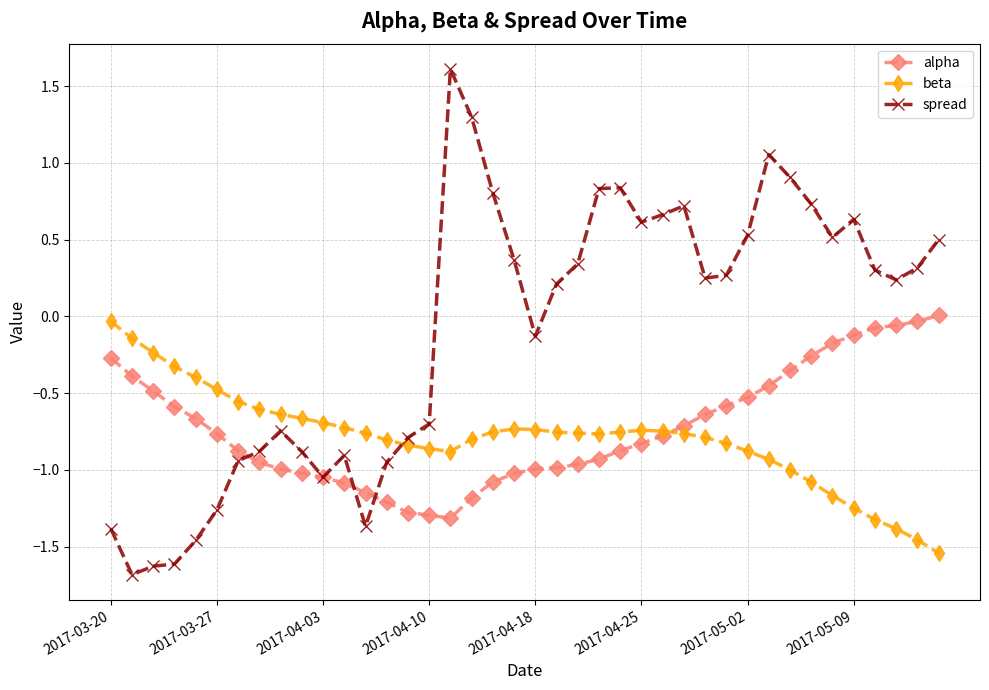

What is the value of the beta point at the 3rd from the left?

-0.2